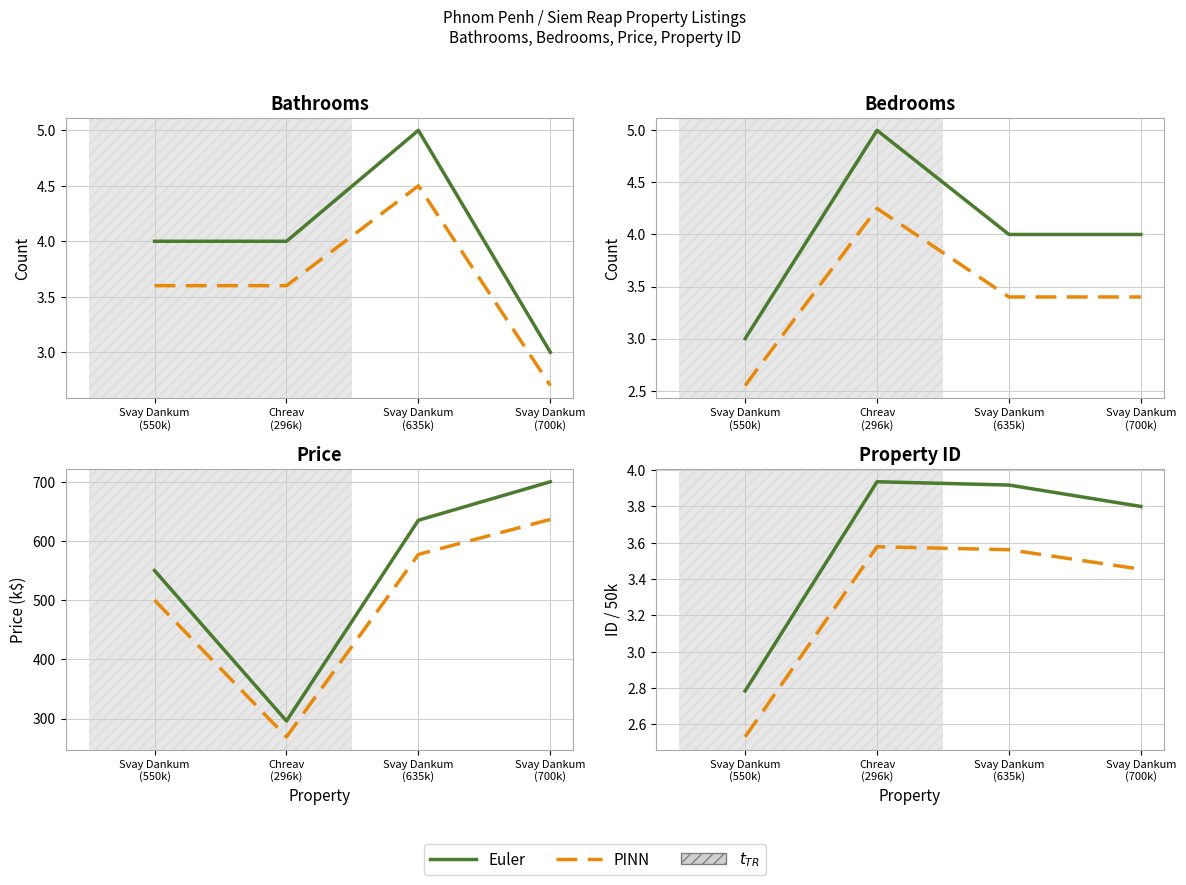

True or false: Euler has more than 2 points higher than both neighbors.

False